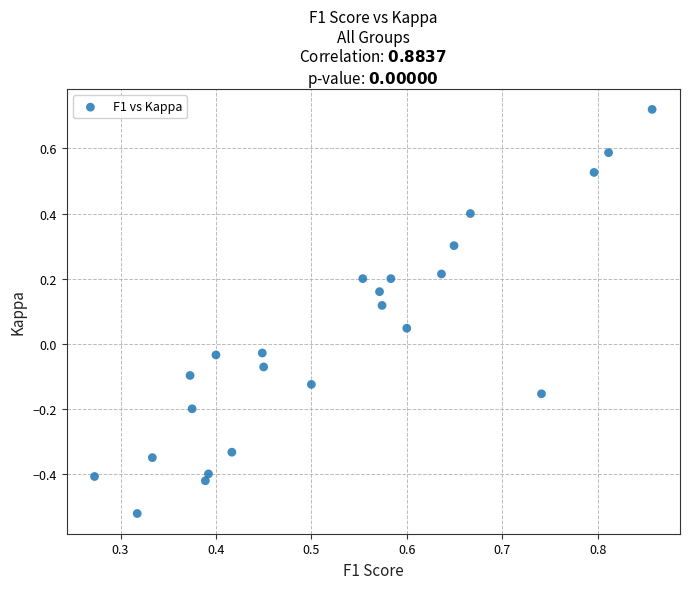

What is the range of X values (max minus min)?

0.6